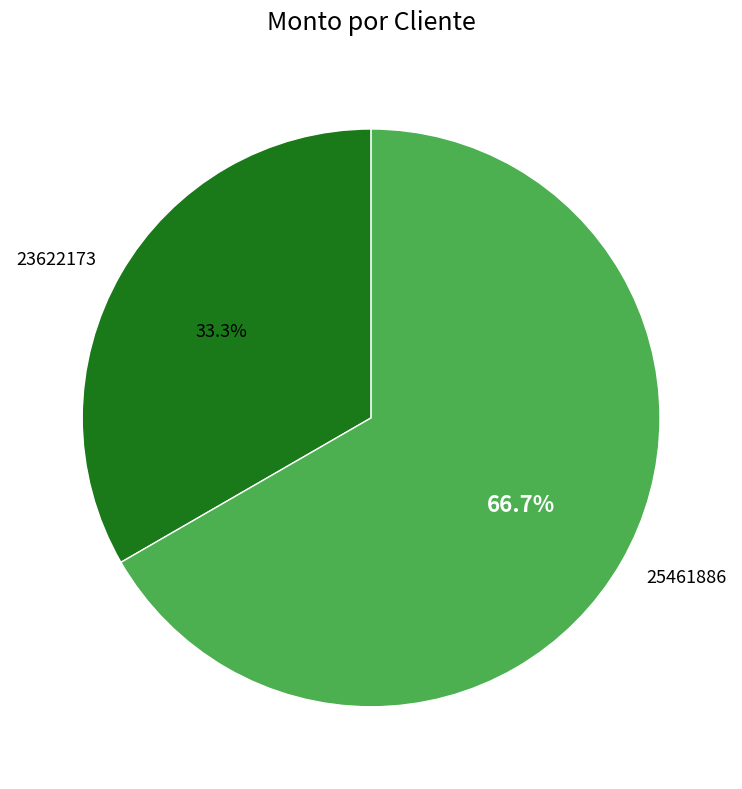

Approximately how many times larger is the value at 23622173 compared to 25461886?

0.5